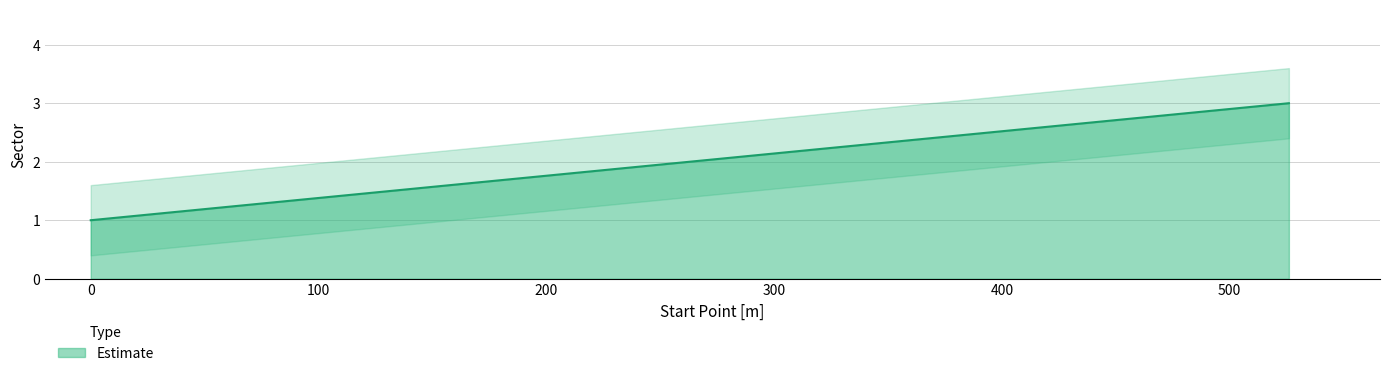

Rank the categories by value from lowest to highest.

0, 263, 526